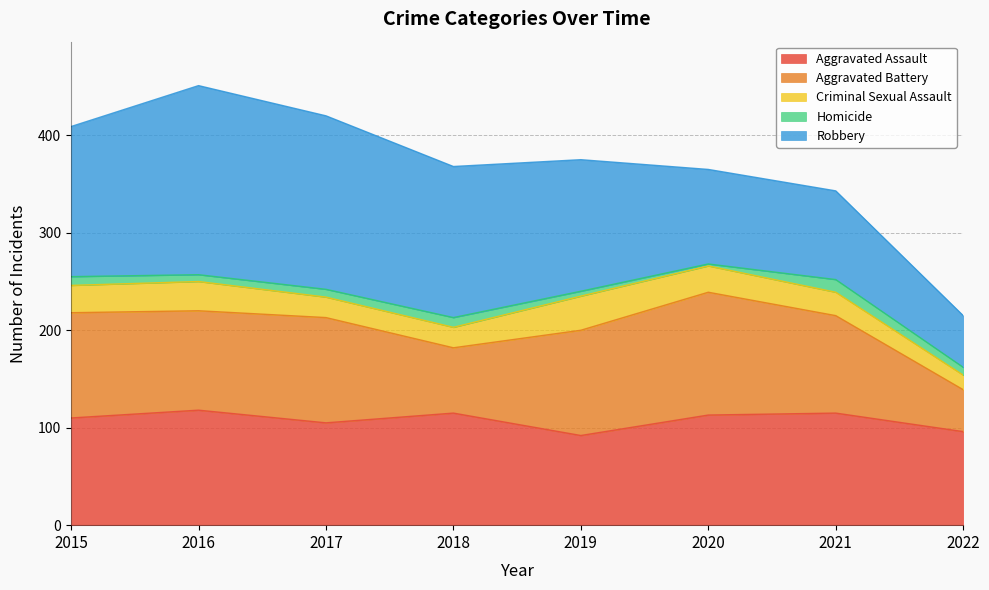

What is the average value of the Aggravated Battery series?

95